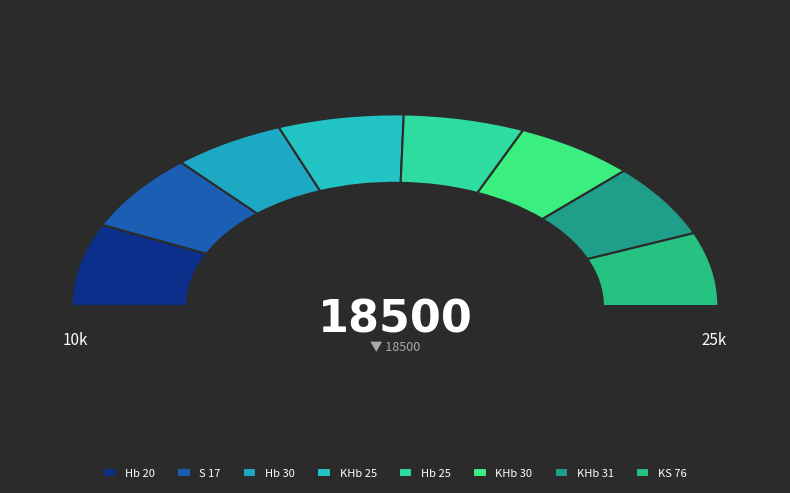

What percentage do KHb 31 and S 17 together represent?

25.5%